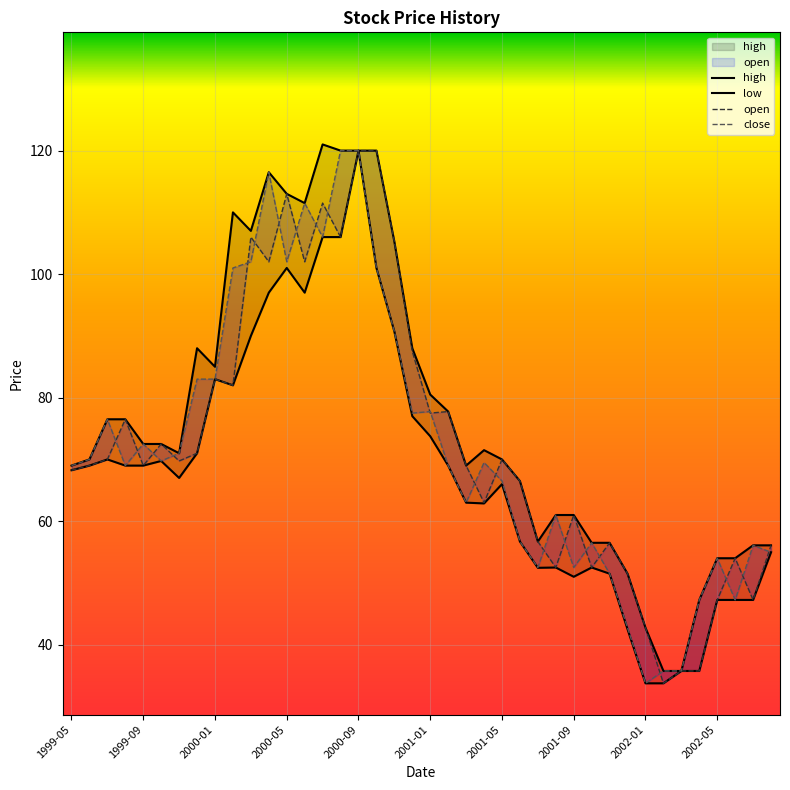

True or false: close has more than 0 points higher than both neighbors.

True